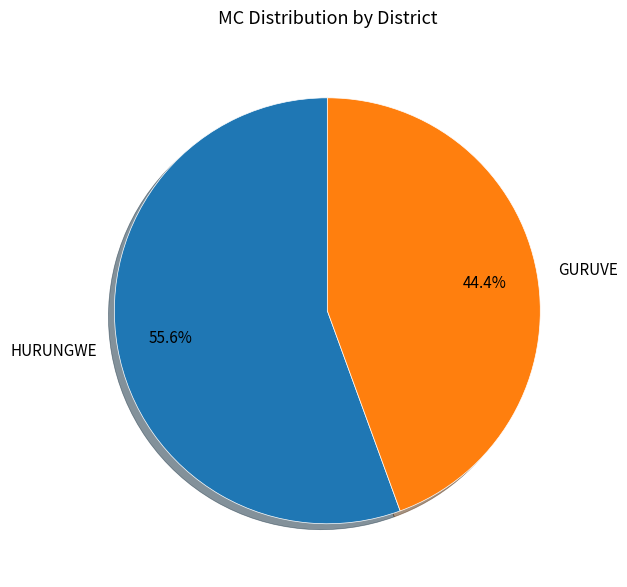

Combined, do HURUNGWE and GURUVE account for over 50%?

Yes